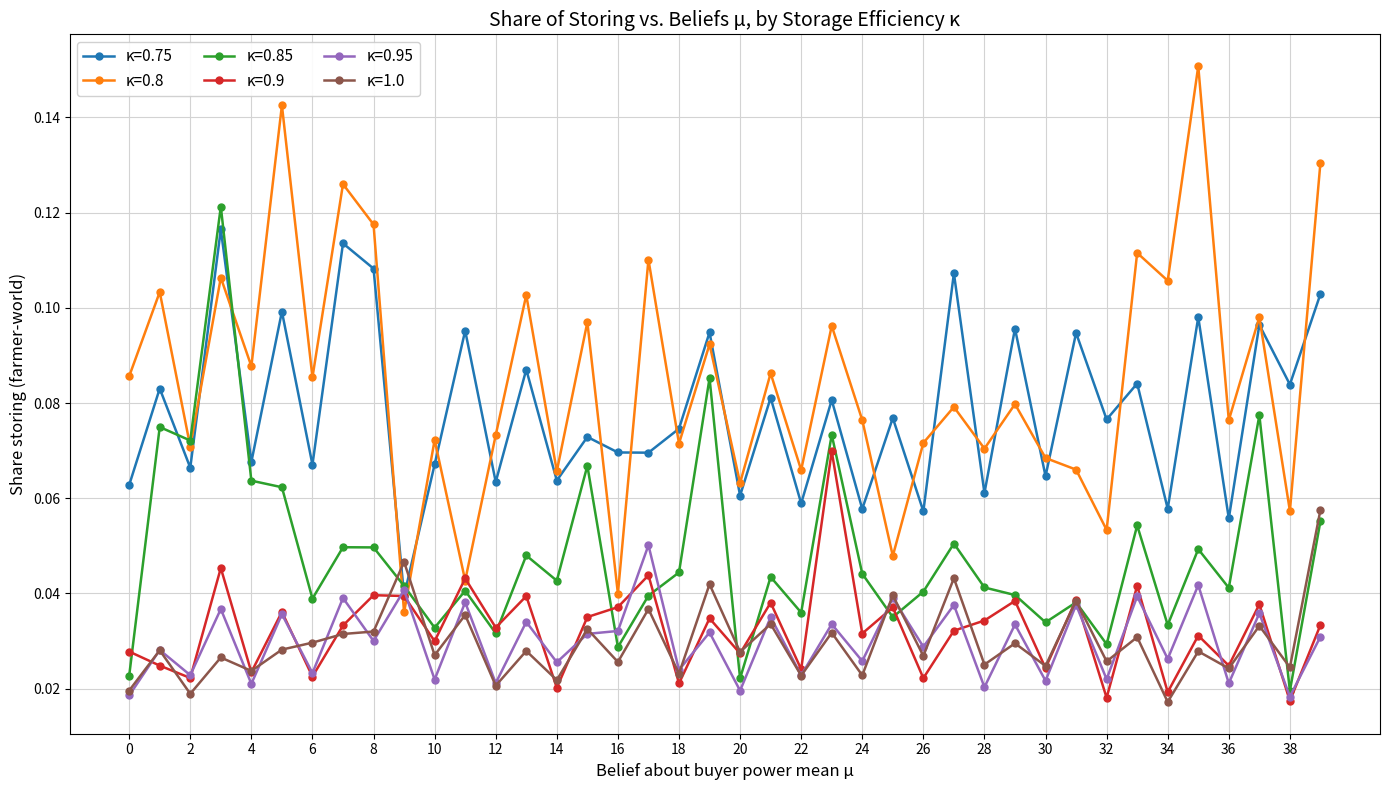

Which series has the widest spread of values?

κ=0.8